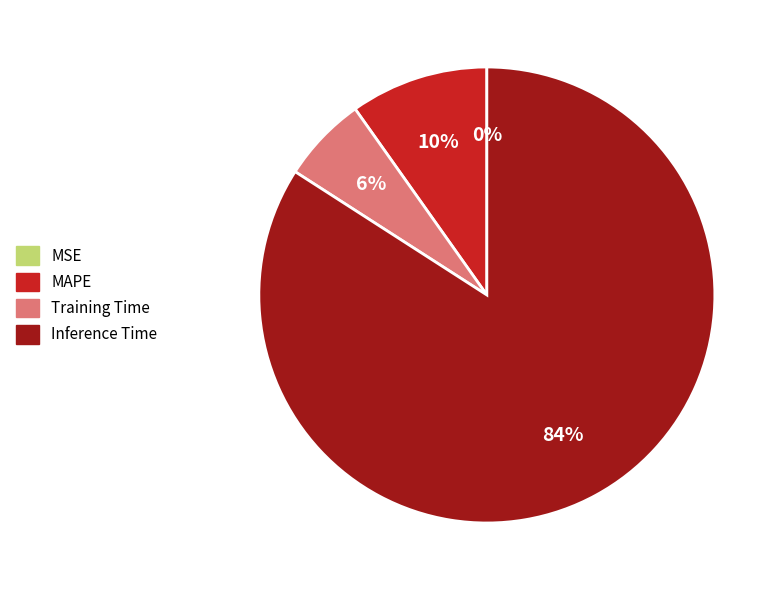

Is there any slice that represents more than half of the pie?

Yes